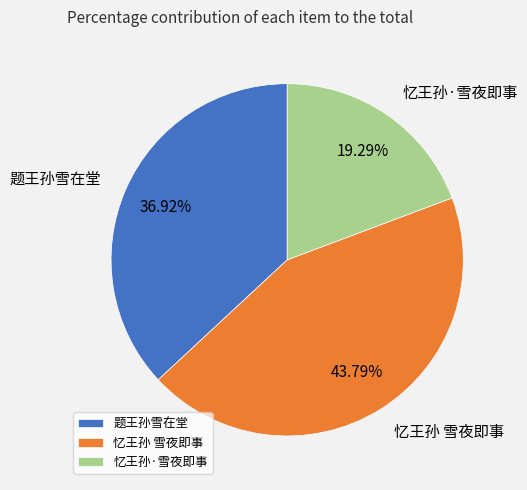

How much of the chart is everything except 题王孙雪在堂?

63.1%